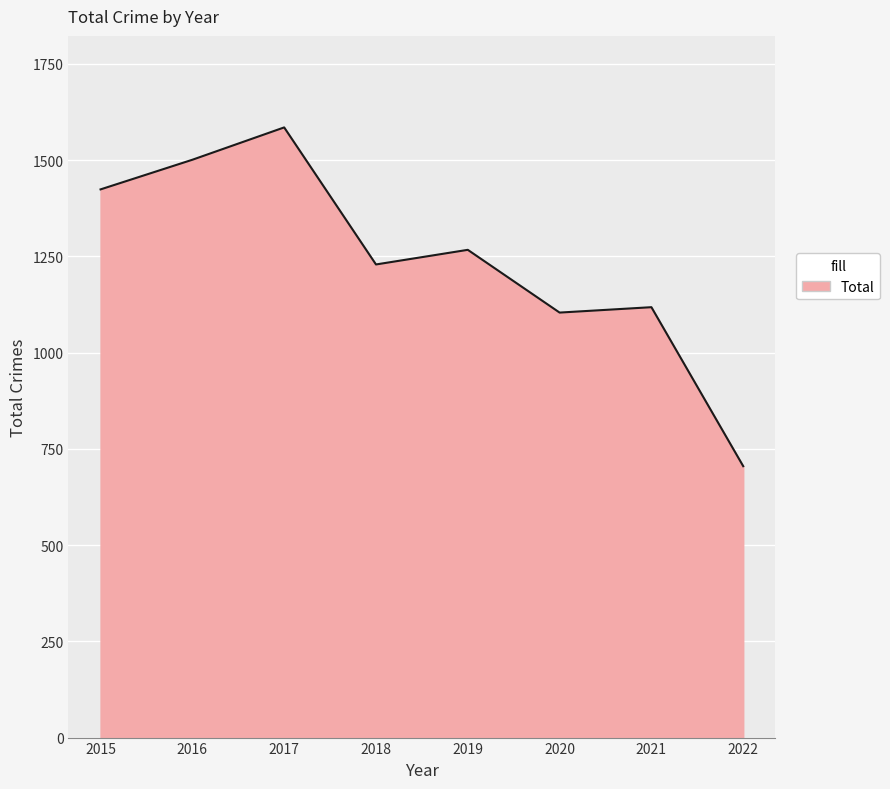

How many lines are shown in the chart?

1